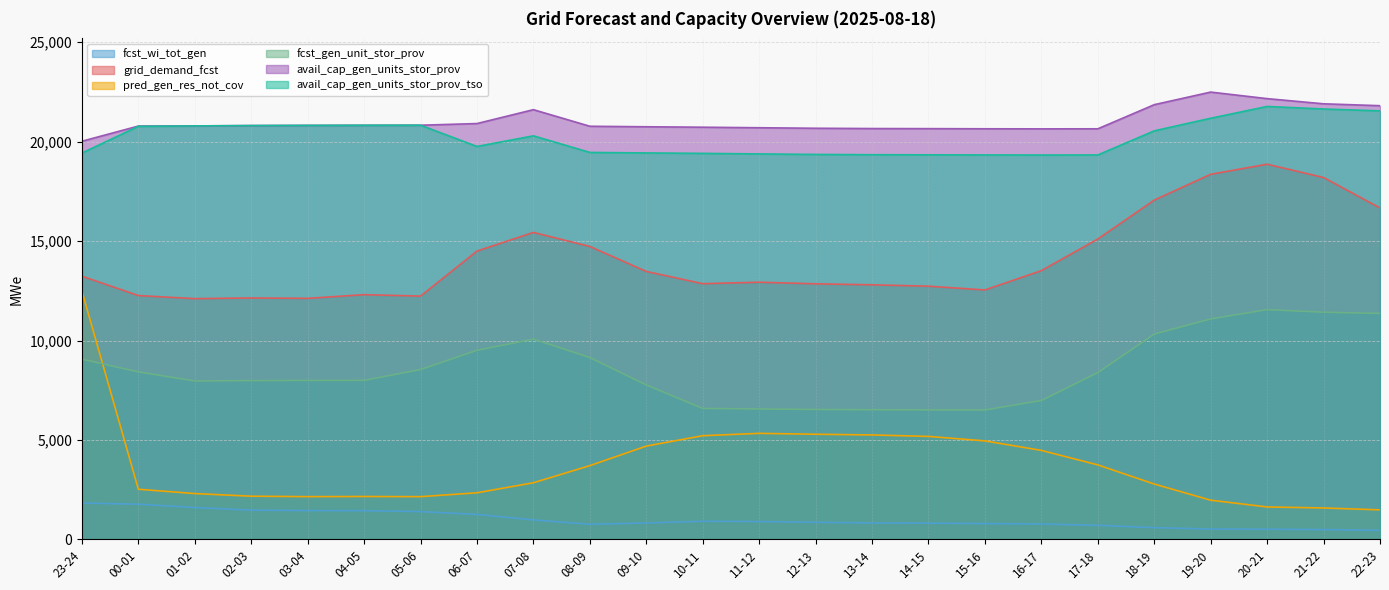

Where does the avail_cap_gen_units_stor_prov series first go above 20794?

02-03